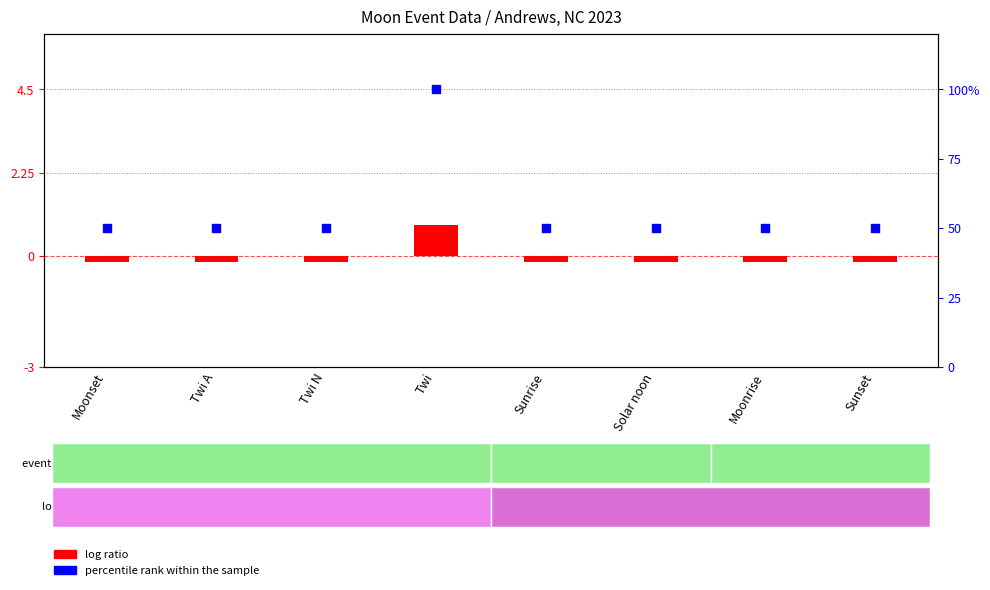

Which series has the largest Y range (max minus min)?

percentile rank within the sample